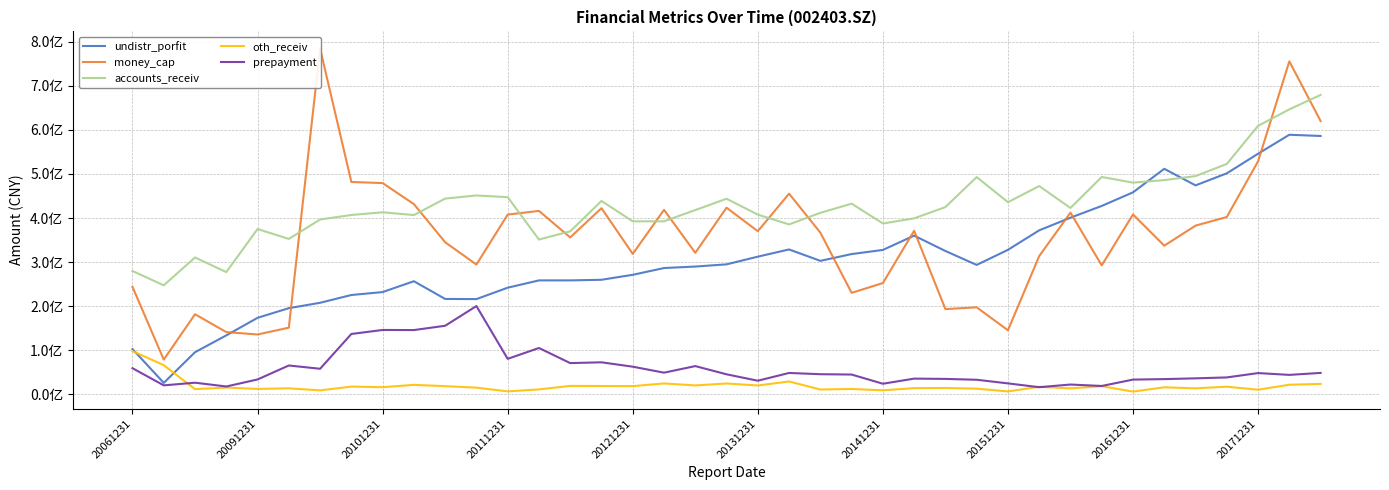

Does the chart have visible grid lines?

Yes